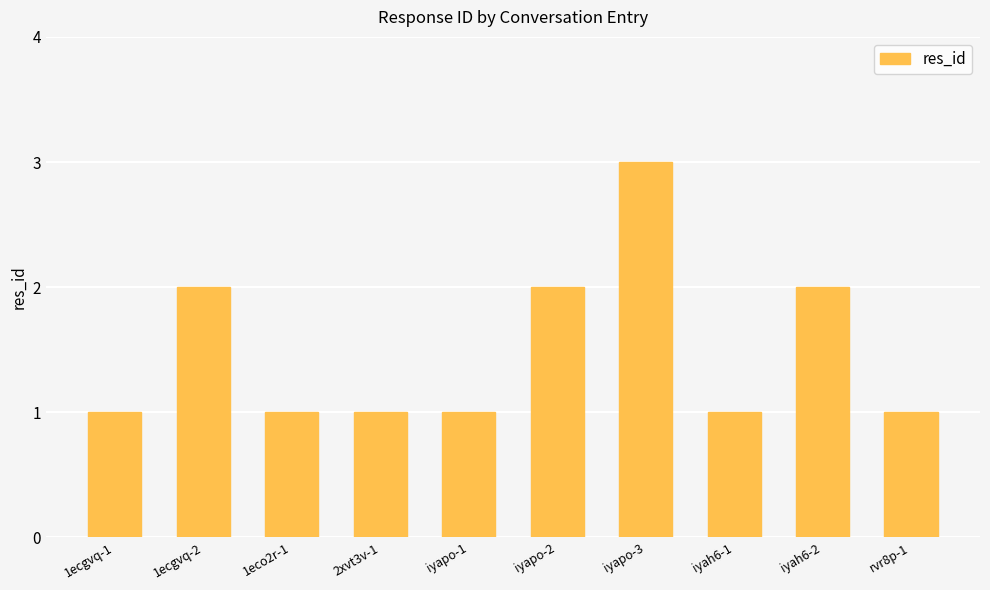

Approximately how many times larger is the value at 1ecgvq-1 compared to 1ecgvq-2?

0.5